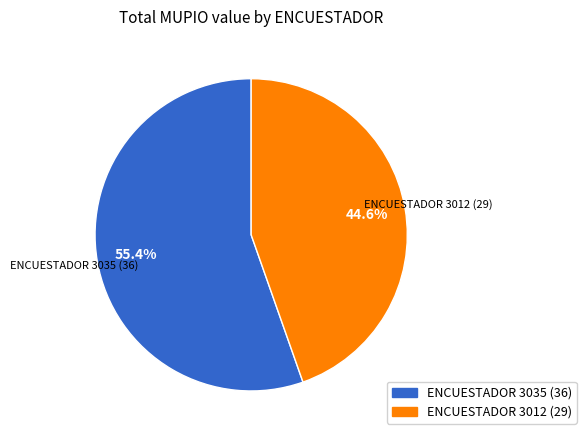

Is there any slice that represents more than half of the pie?

Yes